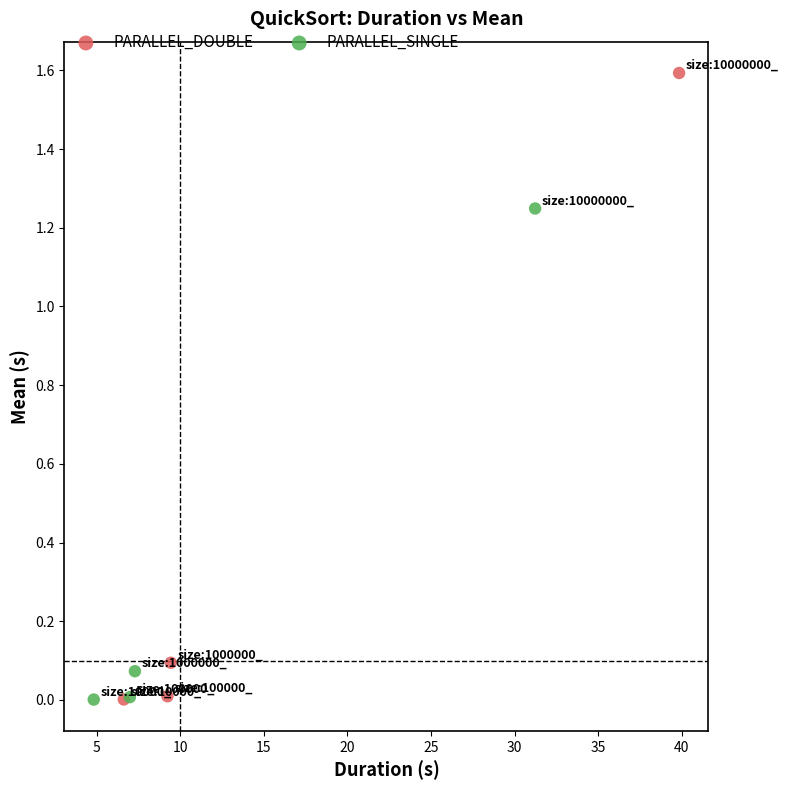

Which series has the largest Y range (max minus min)?

PARALLEL_DOUBLE